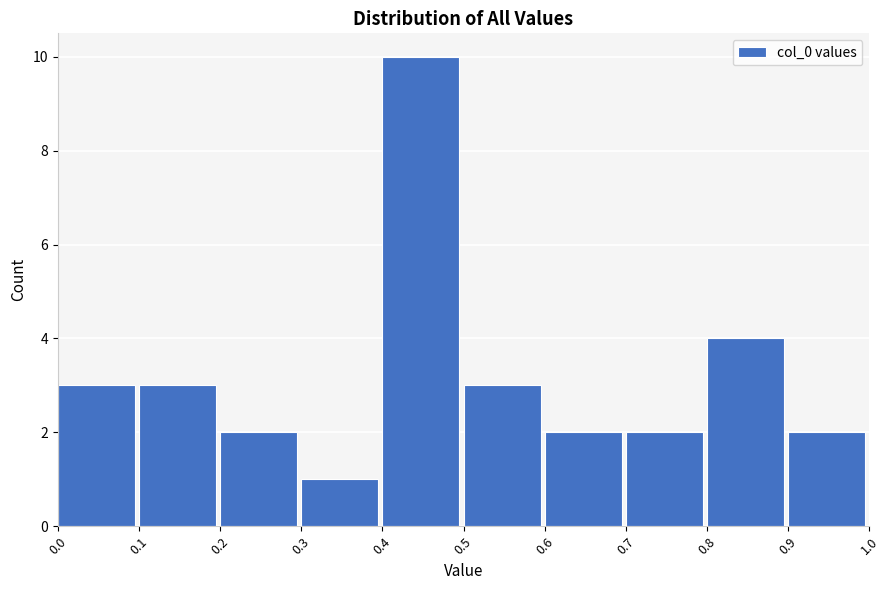

Reading left to right, transcribe this chart: for each bar, give the range it covers on the x-axis and its height. The values are not printed on the chart, so give them approximately, as read against the axis.

0.0 to 0.1: 3
0.1 to 0.2: 3
0.2 to 0.3: 2
0.3 to 0.4: 1
0.4 to 0.5: 10
0.5 to 0.6: 3
0.6 to 0.7: 2
0.7 to 0.8: 2
0.8 to 0.9: 4
0.9 to 1.0: 2